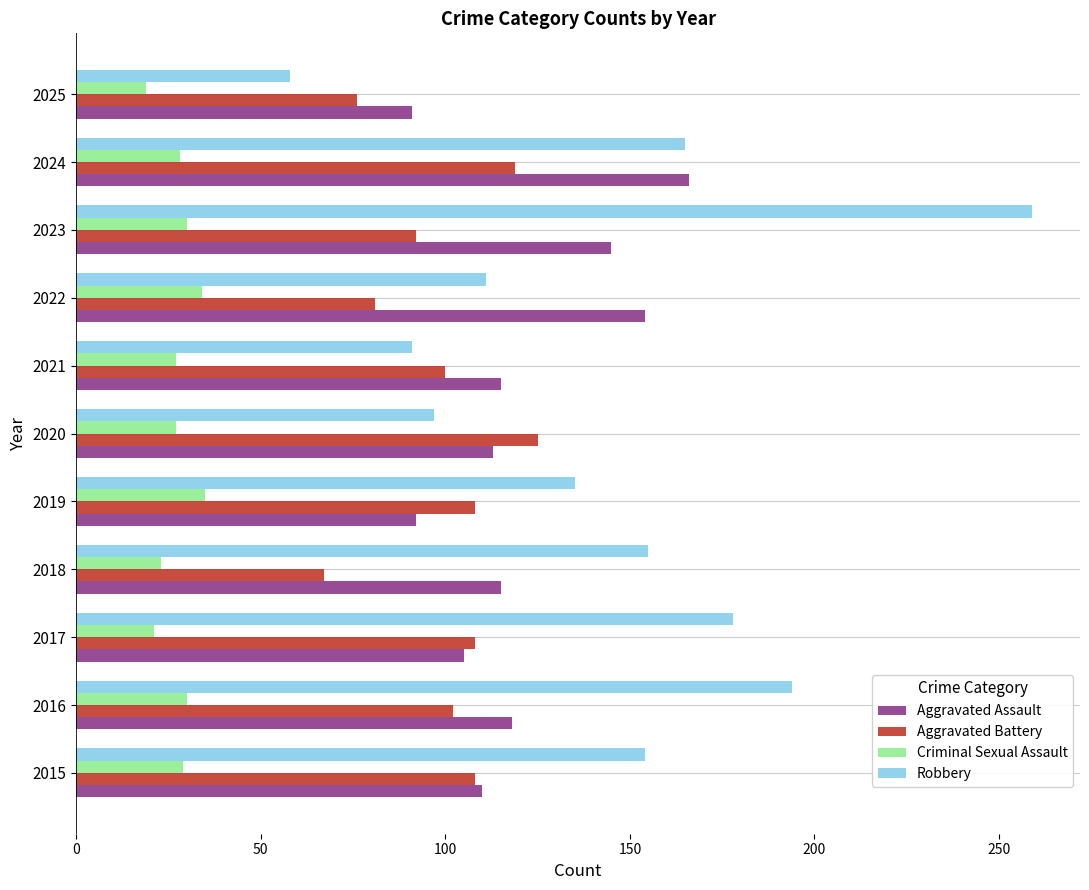

What is the sum of all Robbery values?

1597